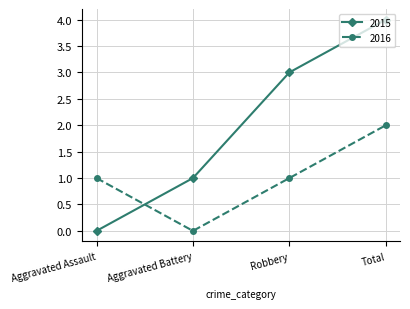

How many times do 2016 and 2015 cross each other?

1